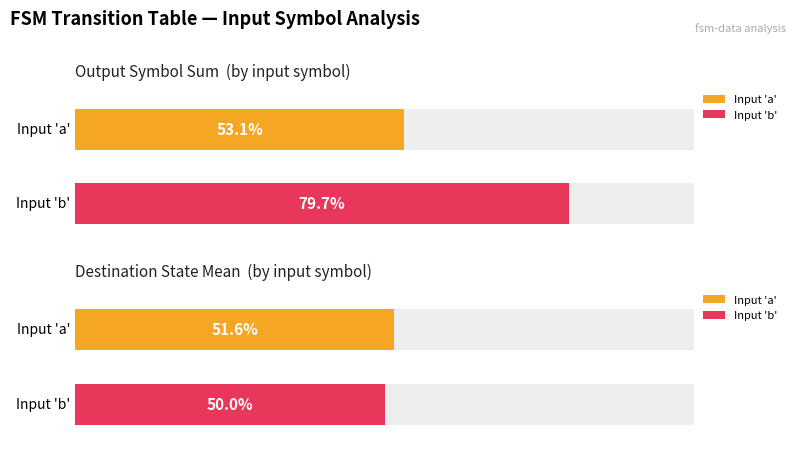

Which category has the lowest value in the destination_state (mean per input) series?

b